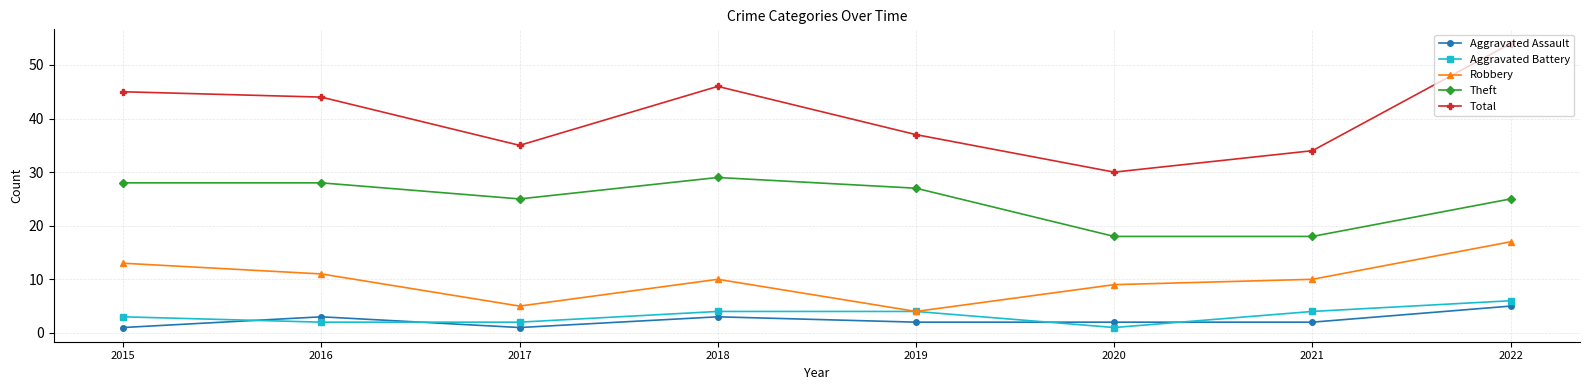

Reading left to right, transcribe all the data shown in this chart.

Aggravated Assault: 2015=1	2016=3	2017=1	2018=3	2019=2	2020=2	2021=2	2022=5
Aggravated Battery: 2015=3	2016=2	2017=2	2018=4	2019=4	2020=1	2021=4	2022=6
Robbery: 2015=13	2016=11	2017=5	2018=10	2019=4	2020=9	2021=10	2022=17
Theft: 2015=28	2016=28	2017=25	2018=29	2019=27	2020=18	2021=18	2022=25
Total: 2015=45	2016=44	2017=35	2018=46	2019=37	2020=30	2021=34	2022=54